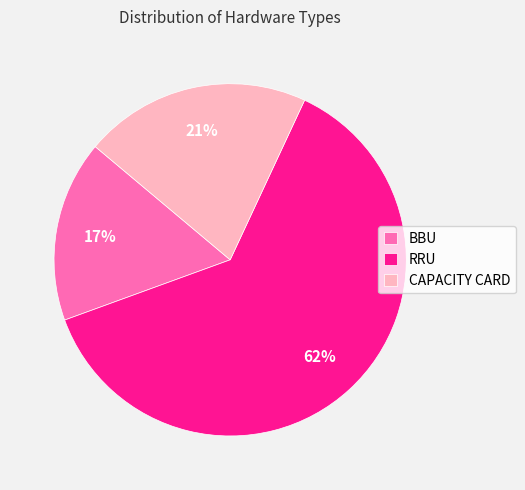

Is it true that RRU is 52% of the pie?

False